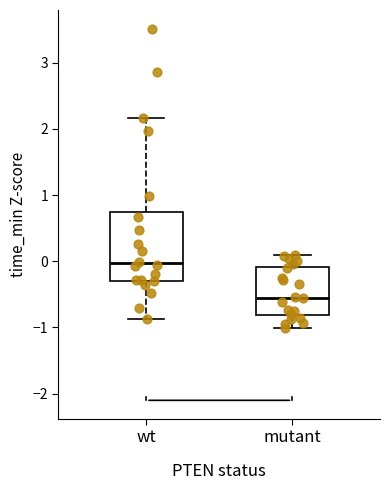

Reading left to right, read every box against the y-axis: the position of its median line, the range the box covers, and the ends of its whiskers. The values are not printed on the chart, so give them approximately, as read against the axis.

wt: median 0.0, box -0.3 to 0.7, whiskers -0.9 to 2.2
mutant: median -0.6, box -0.8 to -0.1, whiskers -1.0 to 0.1